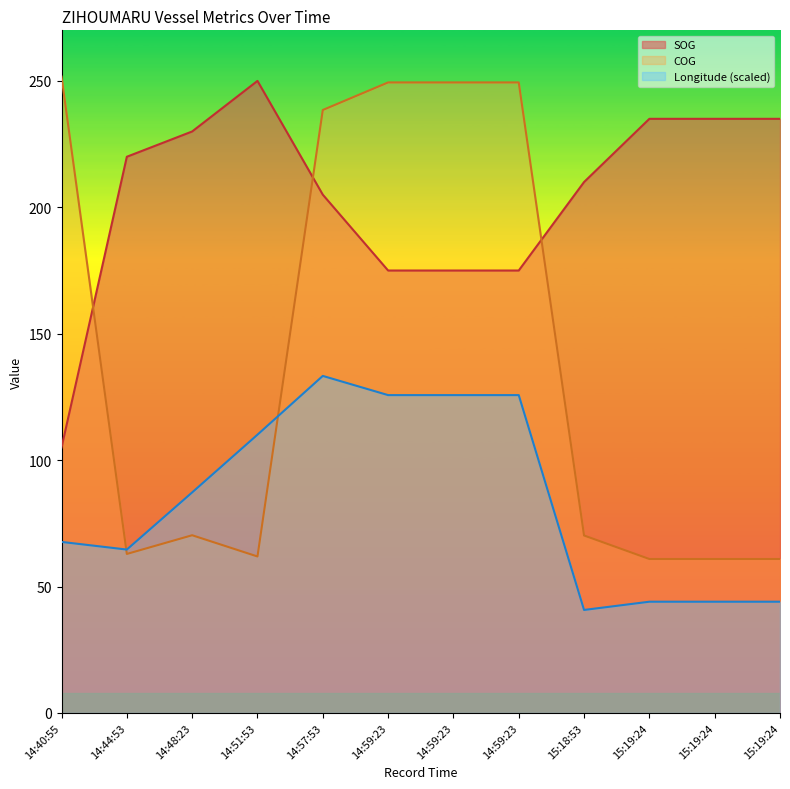

Which series has the largest total across all categories?

SOG